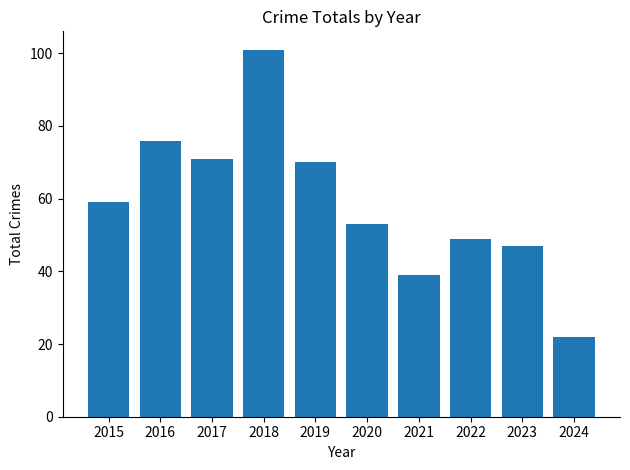

Rank the categories by value from lowest to highest.

2024, 2021, 2023, 2022, 2020, 2015, 2019, 2017, 2016, 2018